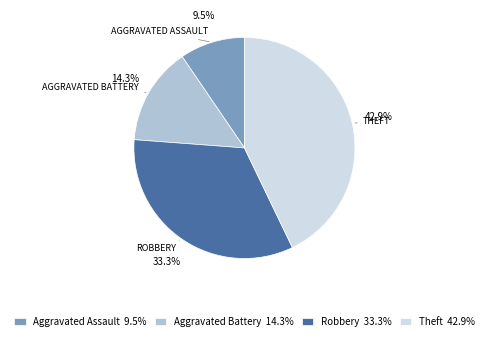

To the nearest percent, what portion does Robbery represent?

33%